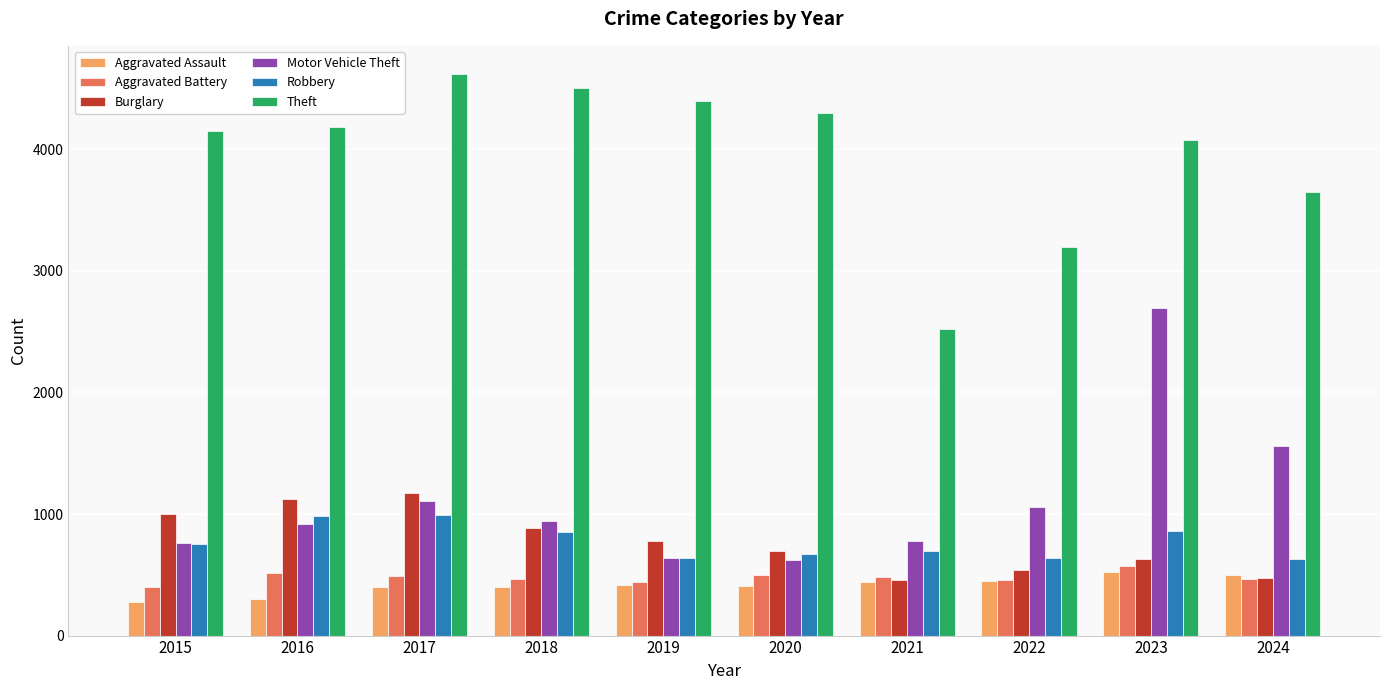

What is the lowest value of the Aggravated Assault series?

279